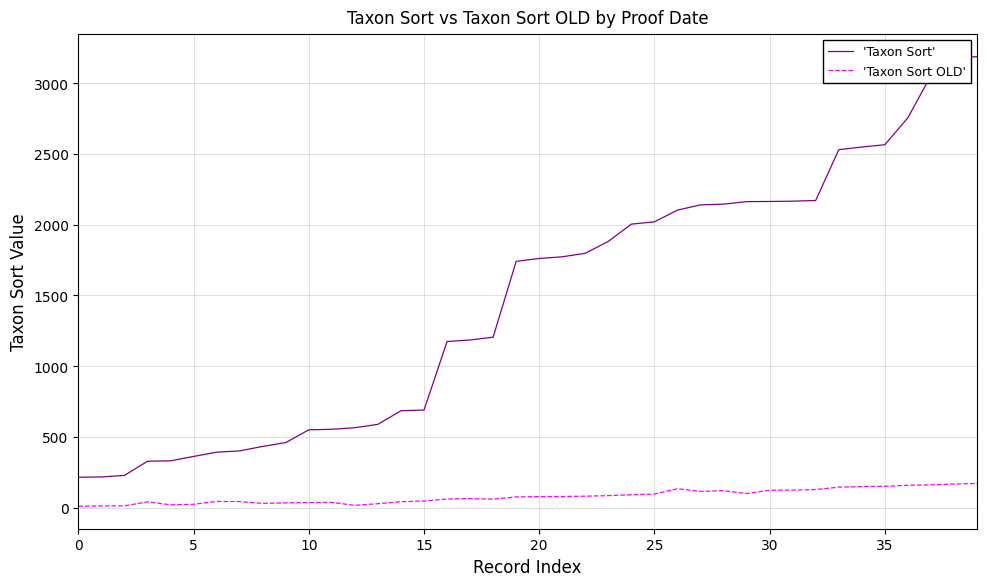

Which series has the largest total across all categories?

'Taxon Sort'